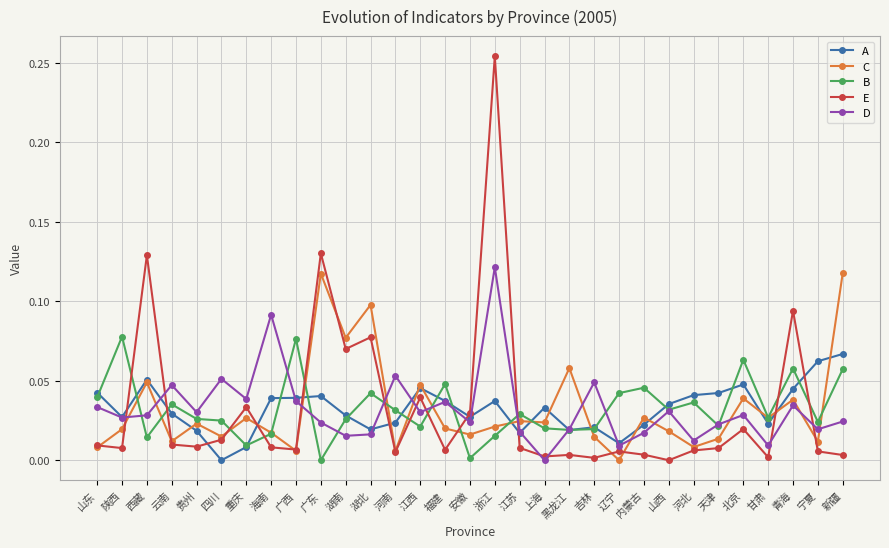

What is the label of the 21st point from the left?

吉林